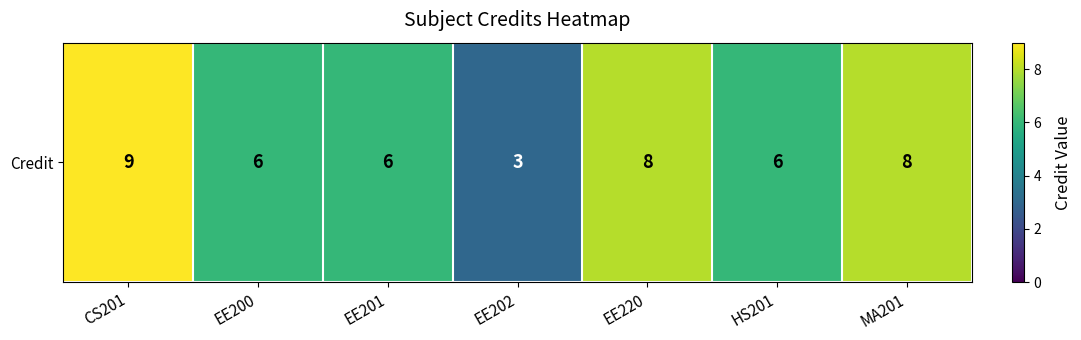

List the labels in order of value, smallest first.

EE202, EE200, EE201, HS201, EE220, MA201, CS201